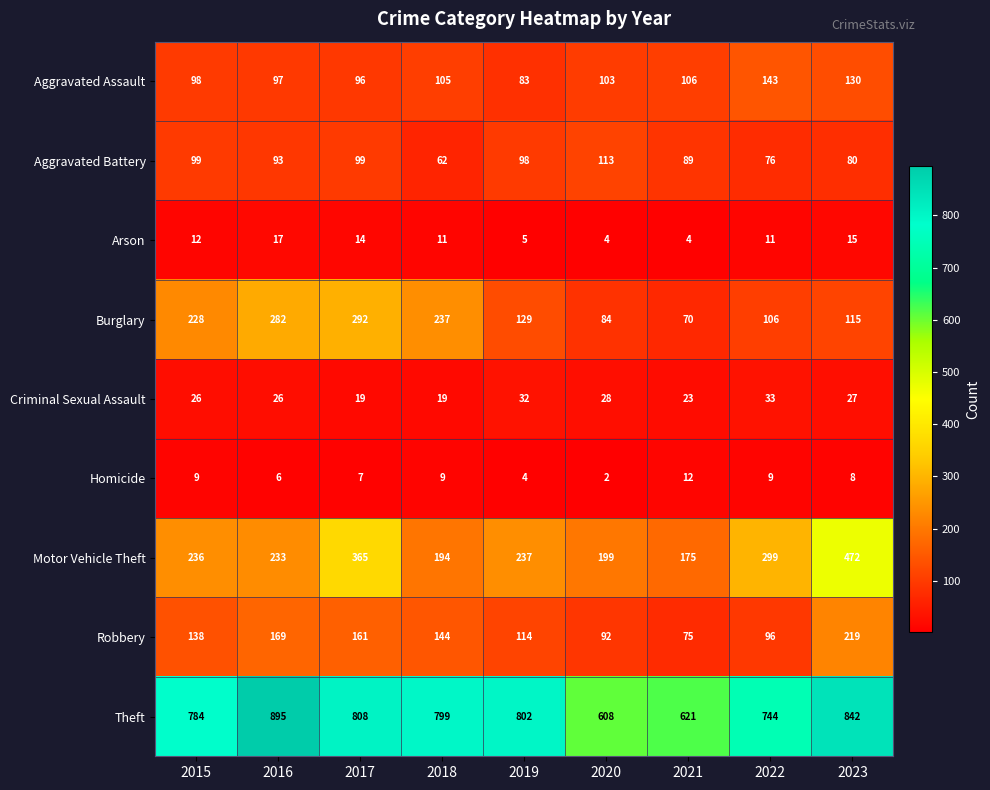

What is the difference between the Arson values at 2020 and 2023?

11